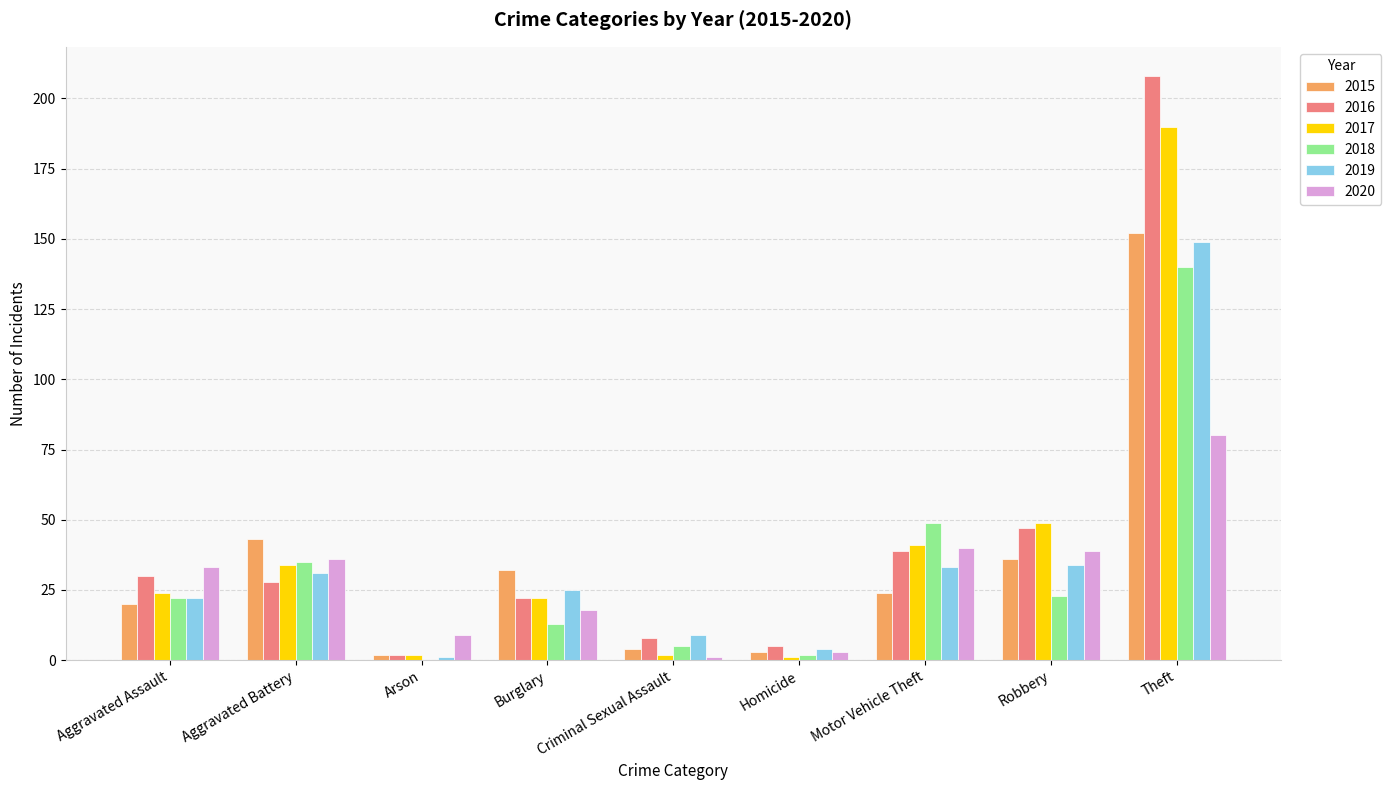

Reading left to right, transcribe all the data shown in this chart.

2015: Aggravated Assault=20	Aggravated Battery=43	Arson=2	Burglary=32	Criminal Sexual Assault=4	Homicide=3	Motor Vehicle Theft=24	Robbery=36	Theft=152
2016: Aggravated Assault=30	Aggravated Battery=28	Arson=2	Burglary=22	Criminal Sexual Assault=8	Homicide=5	Motor Vehicle Theft=39	Robbery=47	Theft=208
2017: Aggravated Assault=24	Aggravated Battery=34	Arson=2	Burglary=22	Criminal Sexual Assault=2	Homicide=1	Motor Vehicle Theft=41	Robbery=49	Theft=190
2018: Aggravated Assault=22	Aggravated Battery=35	Arson=0	Burglary=13	Criminal Sexual Assault=5	Homicide=2	Motor Vehicle Theft=49	Robbery=23	Theft=140
2019: Aggravated Assault=22	Aggravated Battery=31	Arson=1	Burglary=25	Criminal Sexual Assault=9	Homicide=4	Motor Vehicle Theft=33	Robbery=34	Theft=149
2020: Aggravated Assault=33	Aggravated Battery=36	Arson=9	Burglary=18	Criminal Sexual Assault=1	Homicide=3	Motor Vehicle Theft=40	Robbery=39	Theft=80